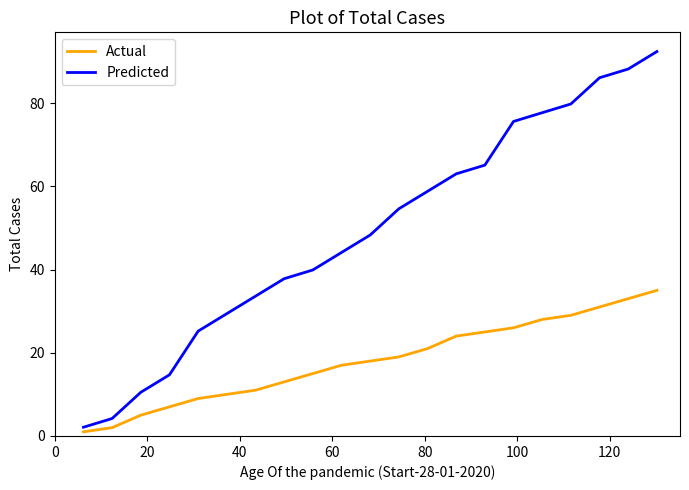

Rank the series by their maximum value, from highest to lowest.

Predicted, Actual